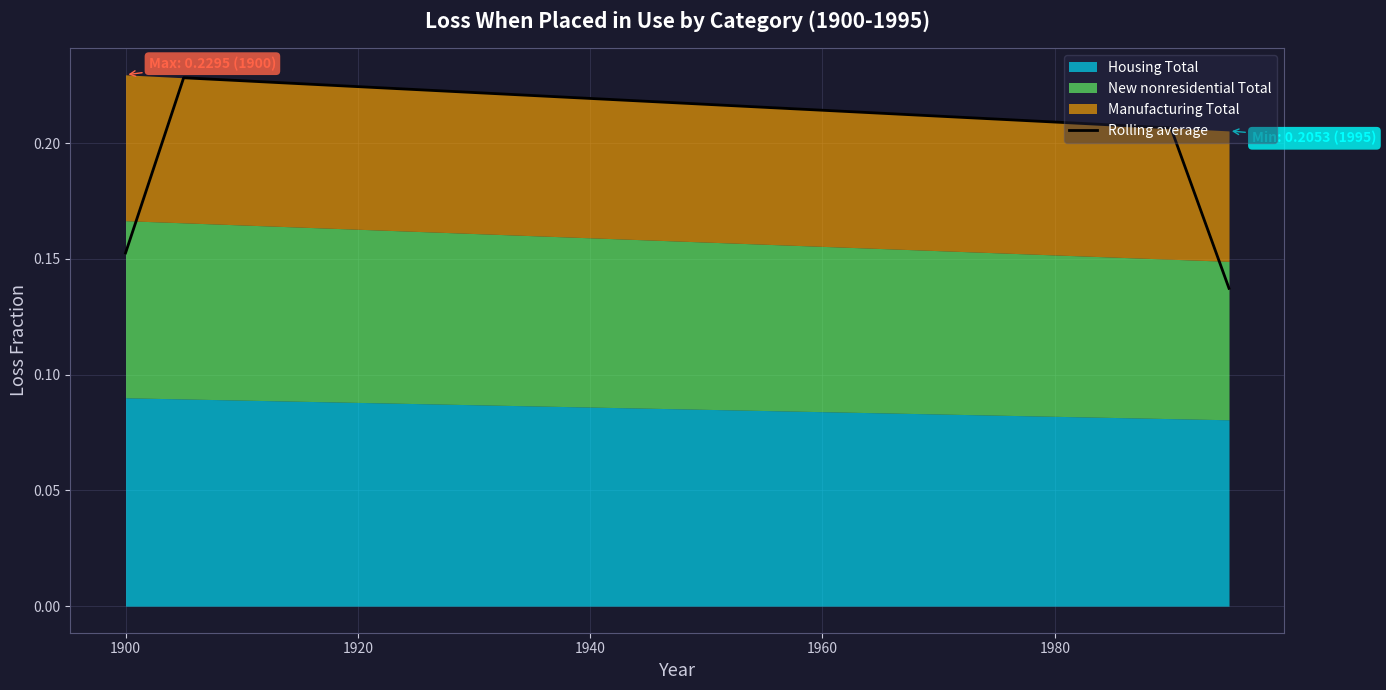

What is the sum of all values?

4.2